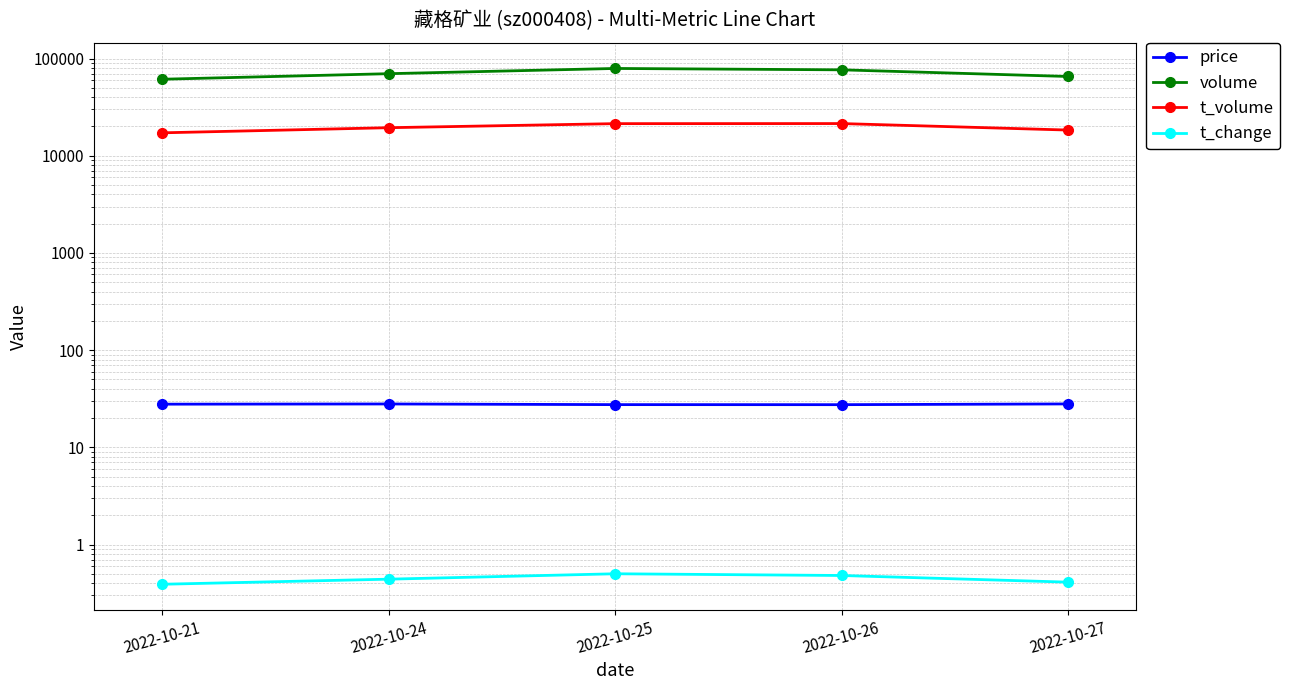

True or false: price and t_volume intersect in this chart.

False